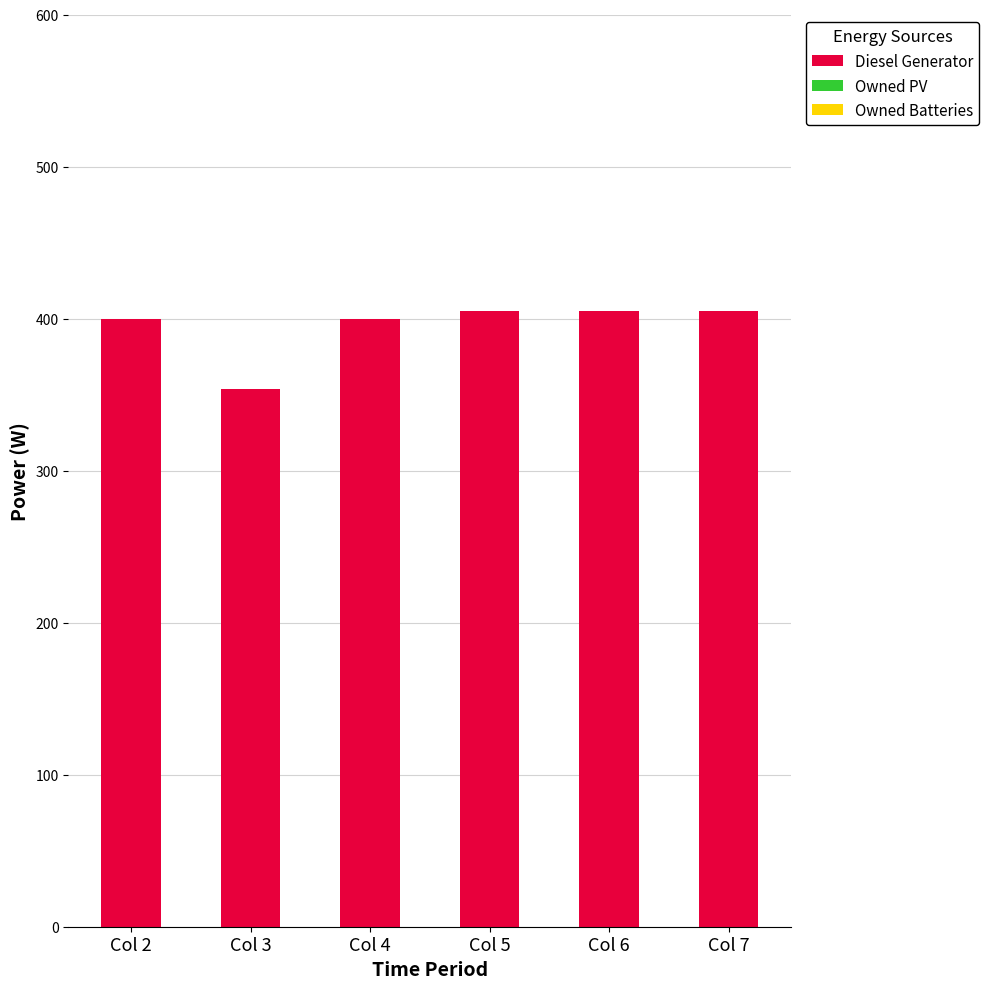

Reading left to right, list all the values displayed in this chart.

400	354	400	405	405	405